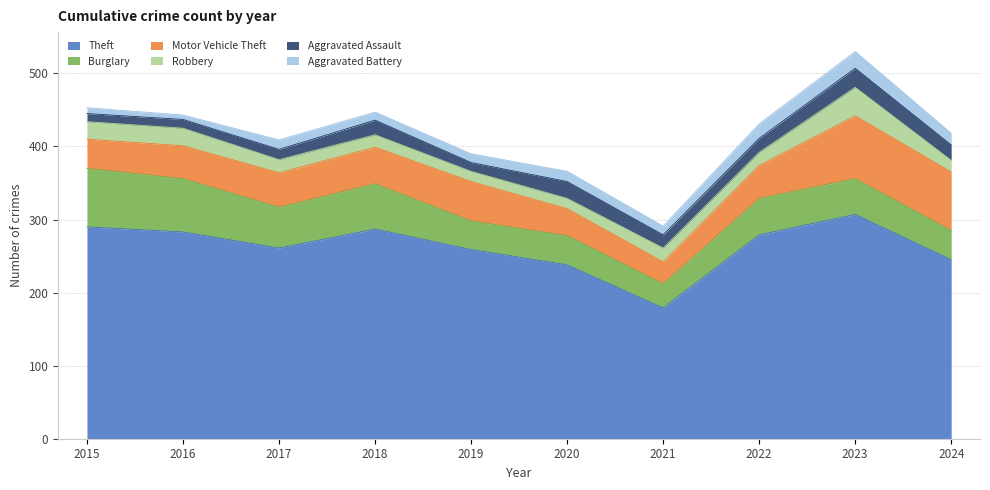

What is the difference between the maximum and minimum values in the Motor Vehicle Theft series?

56